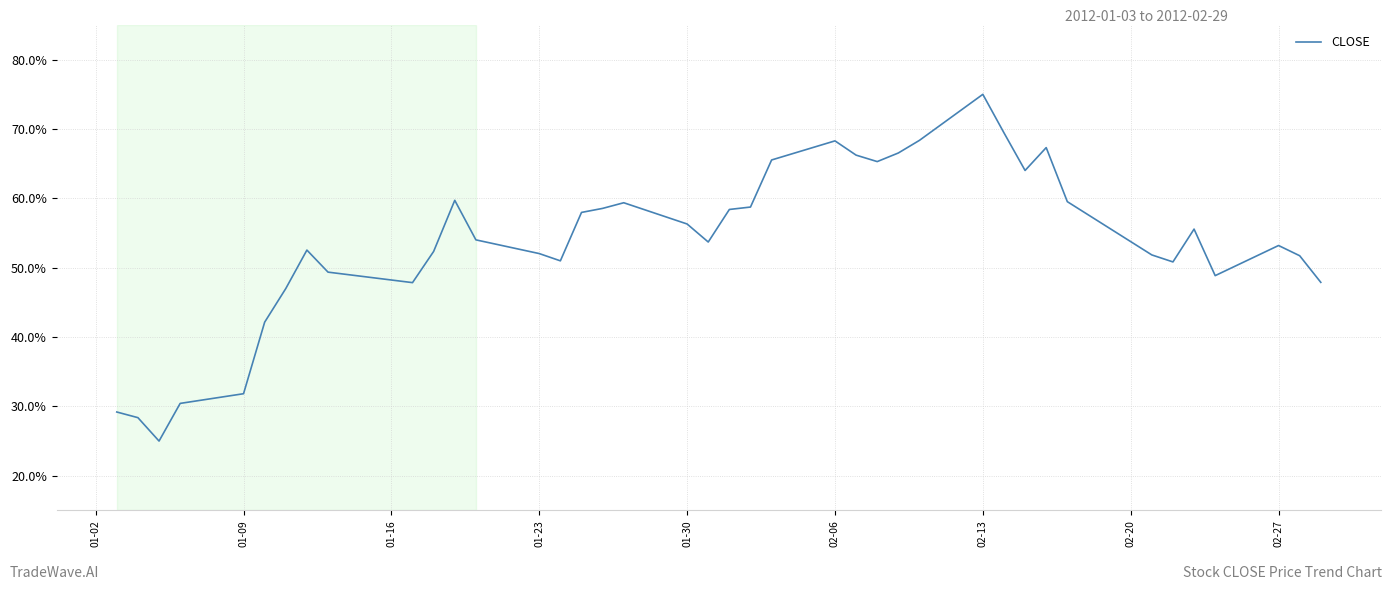

What is the difference between the maximum and minimum values?

50.0